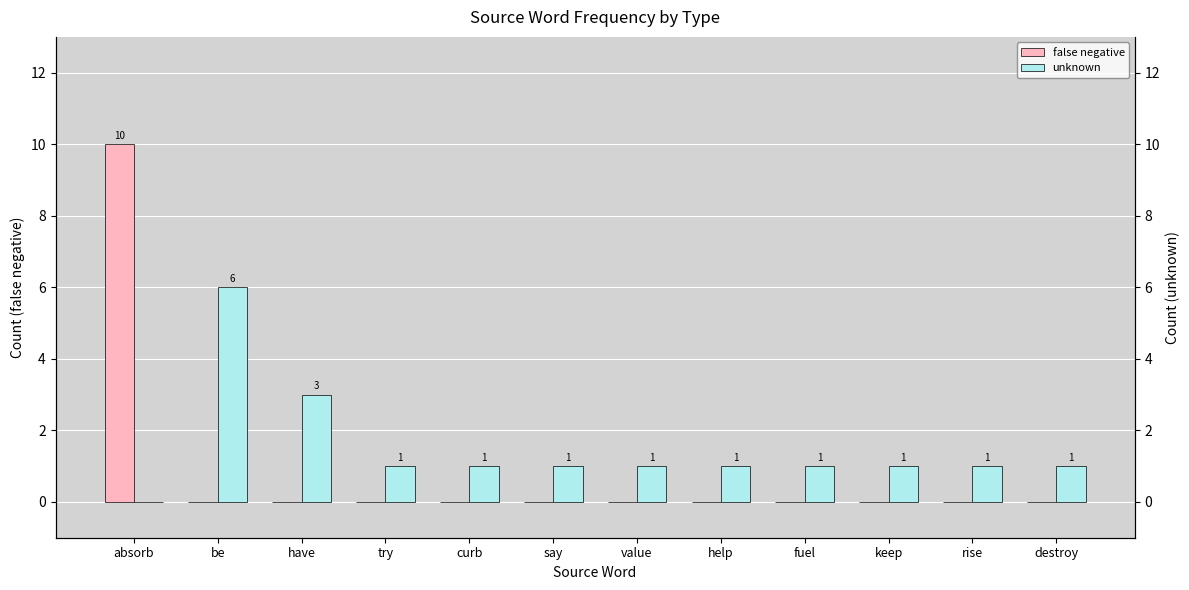

How many series are shown in this chart?

2